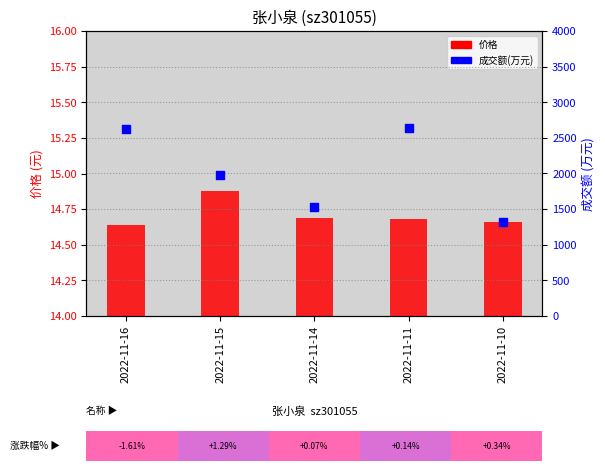

Which series has the widest spread of Y values?

成交额(万元)